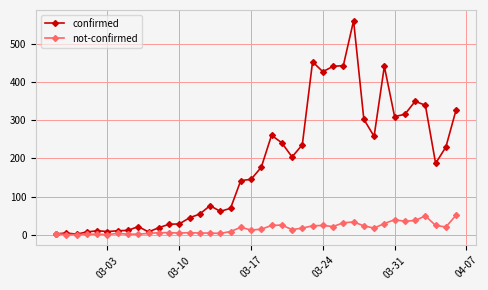

Rank the series by their average value, from lowest to highest.

not-confirmed, confirmed